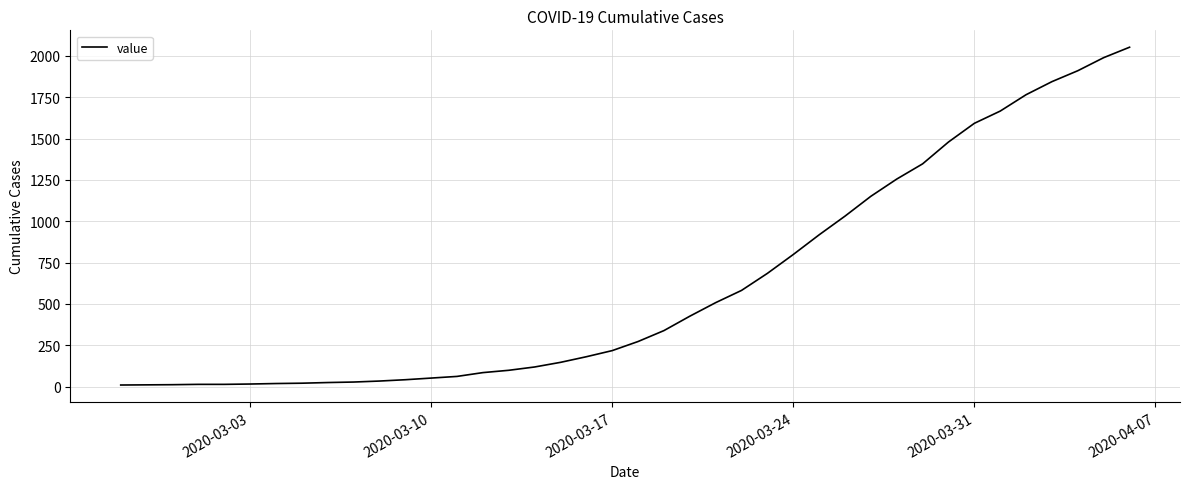

What is the difference between the maximum and minimum values?

2042